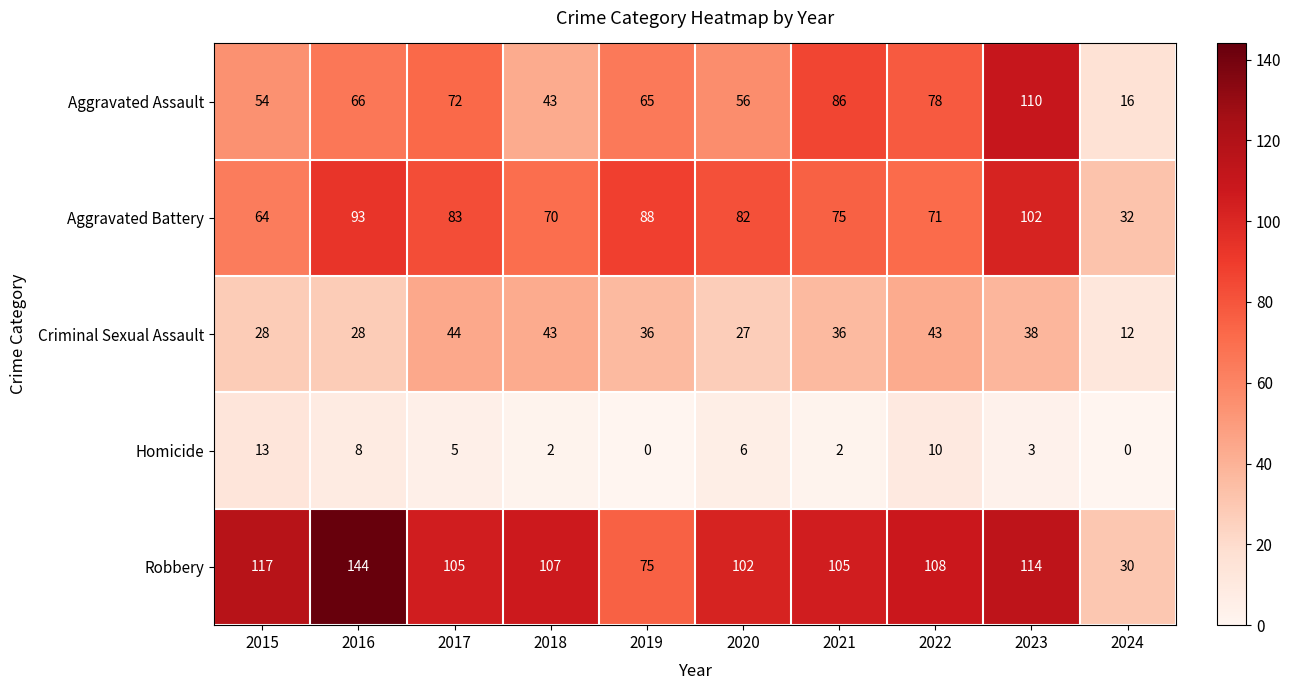

What is the difference between the highest and lowest values at 2021?

103